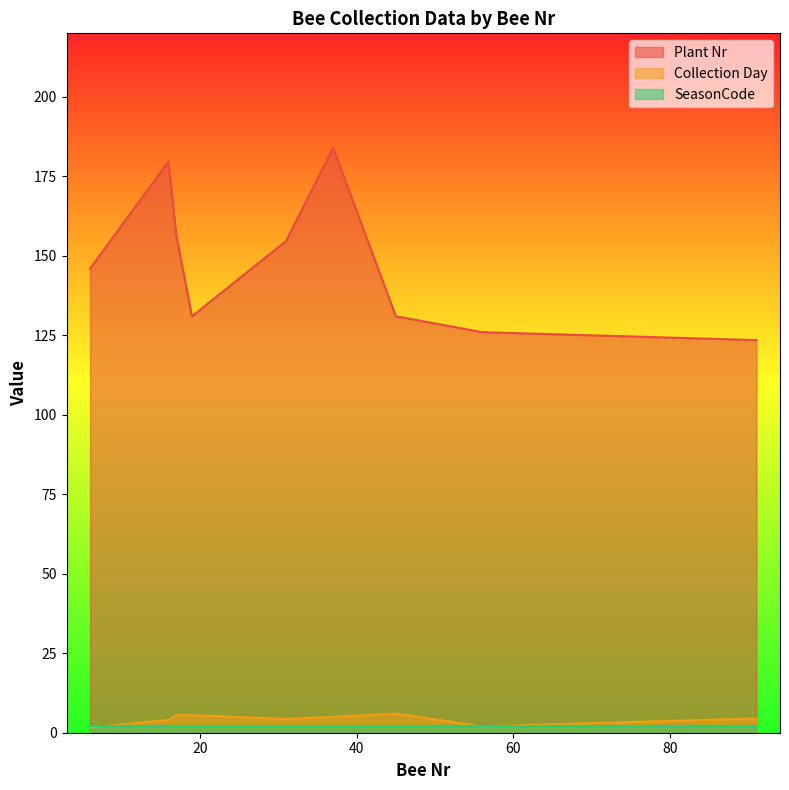

True or false: Collection Day and Plant Nr intersect in this chart.

False